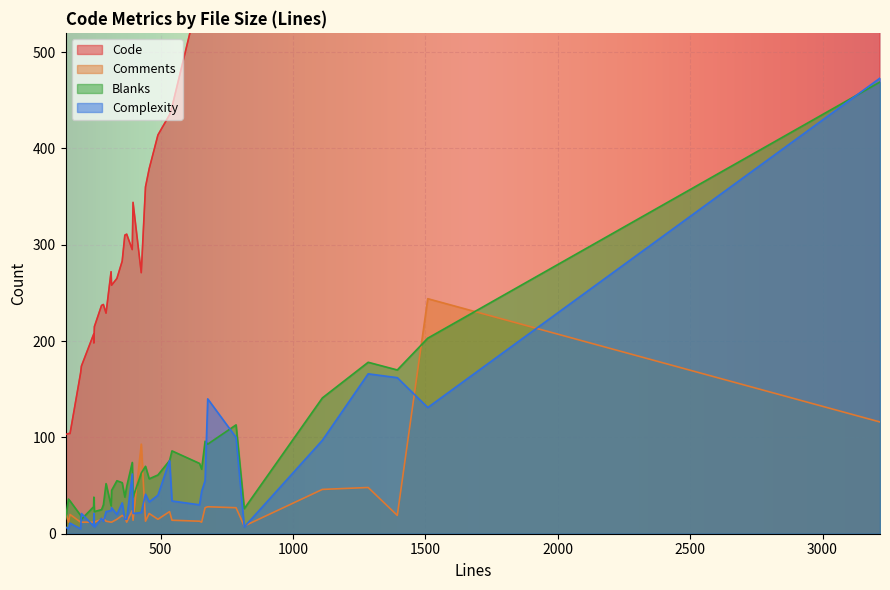

Which series has the widest spread of values?

Code